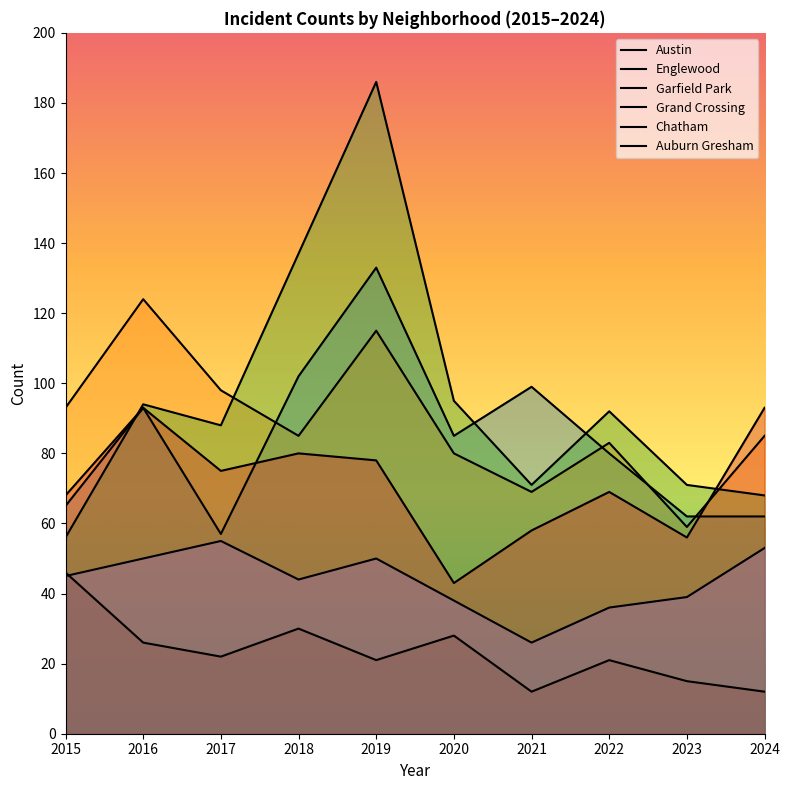

Rank the categories by Englewood value from lowest to highest.

2023, 2021, 2020, 2022, 2018, 2024, 2015, 2017, 2019, 2016